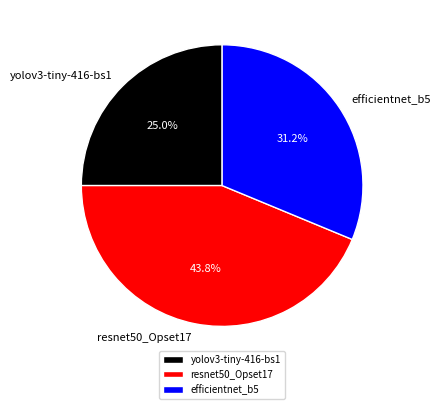

How many segments does this pie chart have?

3